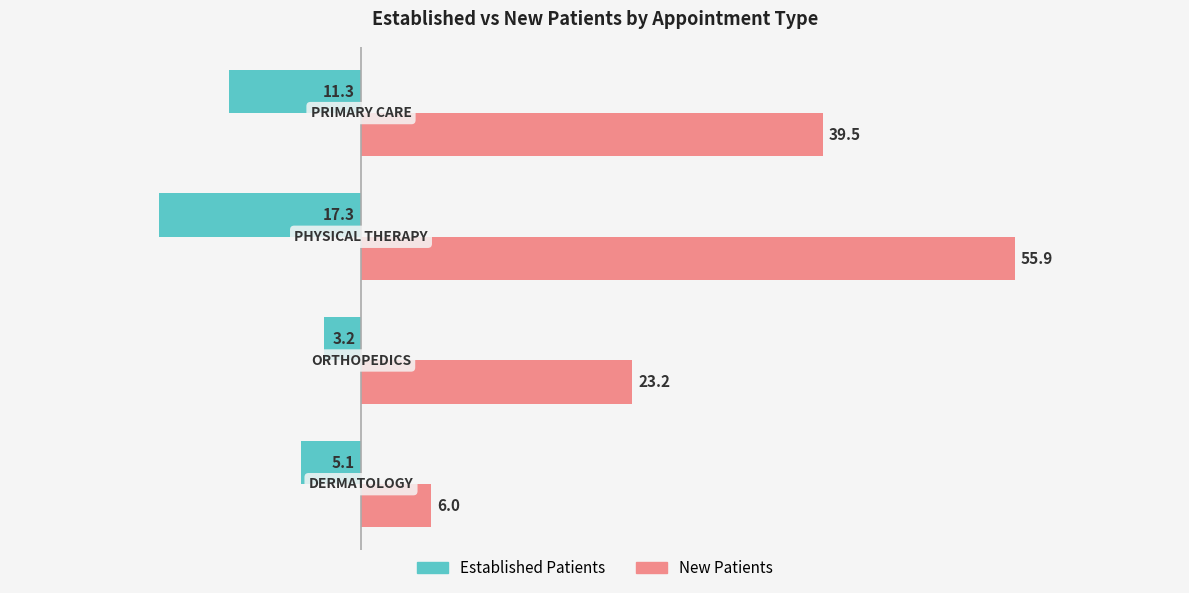

What is the maximum value shown in the chart?

55.9